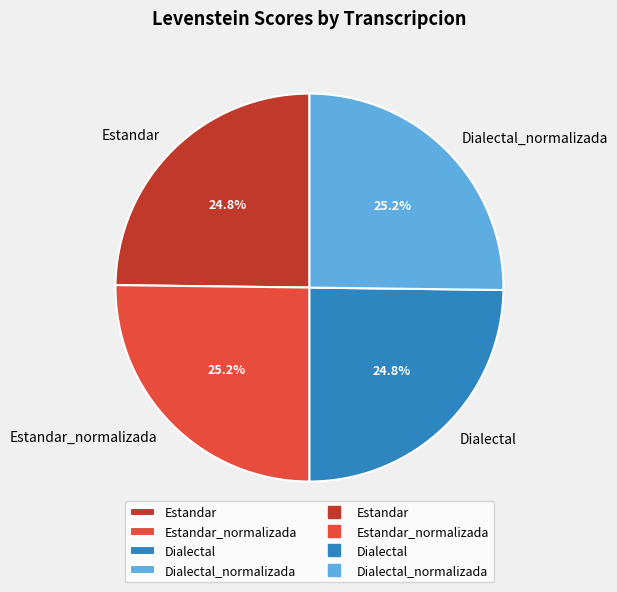

Is there a majority slice in this chart?

No